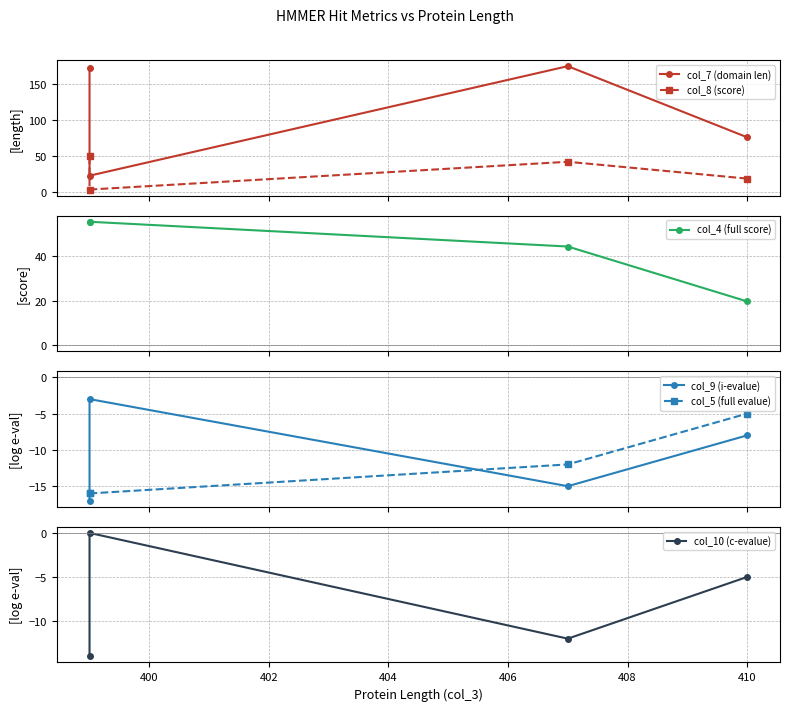

The col_5 (full evalue) series shows -2.3 at 410. True or false?

False